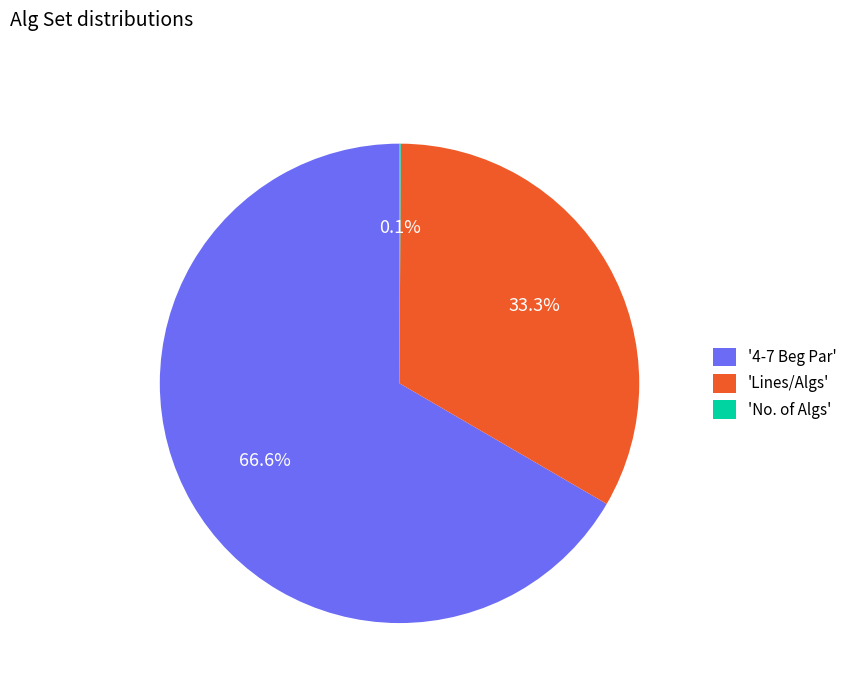

Which category has the biggest portion of the pie?

'4-7 Beg Par'